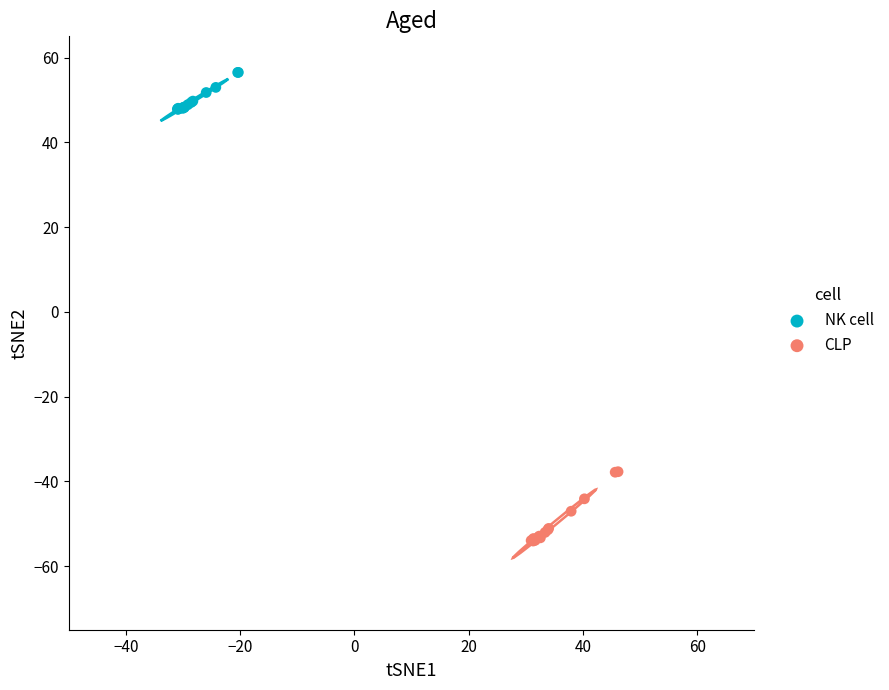

Which series contains the highest Y value?

NK cell